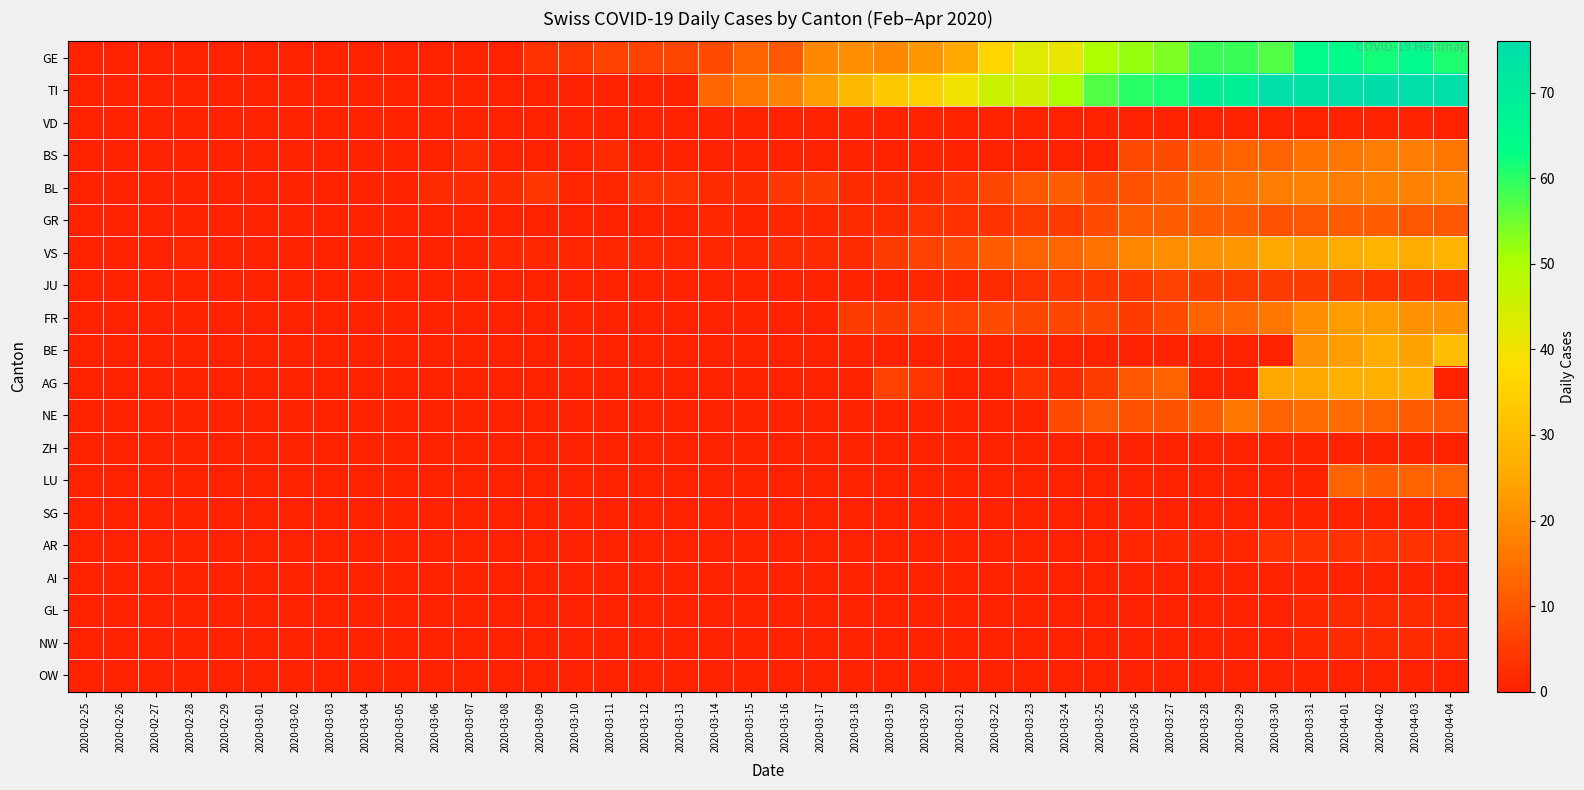

Rank the series at 2020-02-28 from highest to lowest value.

VS, GE, TI, VD, BS, BL, GR, JU, FR, BE, AG, NE, ZH, LU, SG, AR, AI, GL, NW, OW